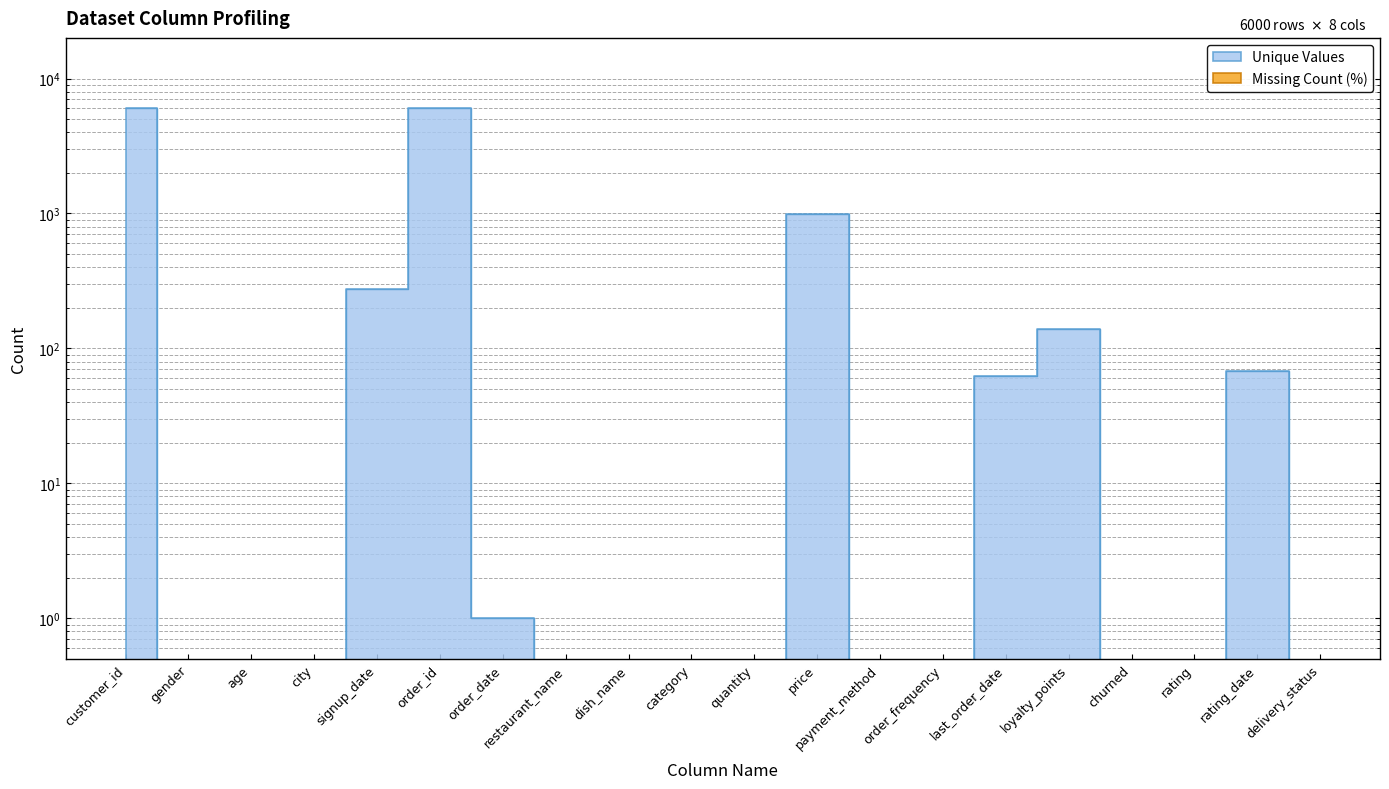

Rank the categories by value from highest to lowest.

customer_id, order_id, price, signup_date, loyalty_points, rating_date, last_order_date, order_date, gender, age, city, restaurant_name, dish_name, category, quantity, payment_method, order_frequency, churned, rating, delivery_status